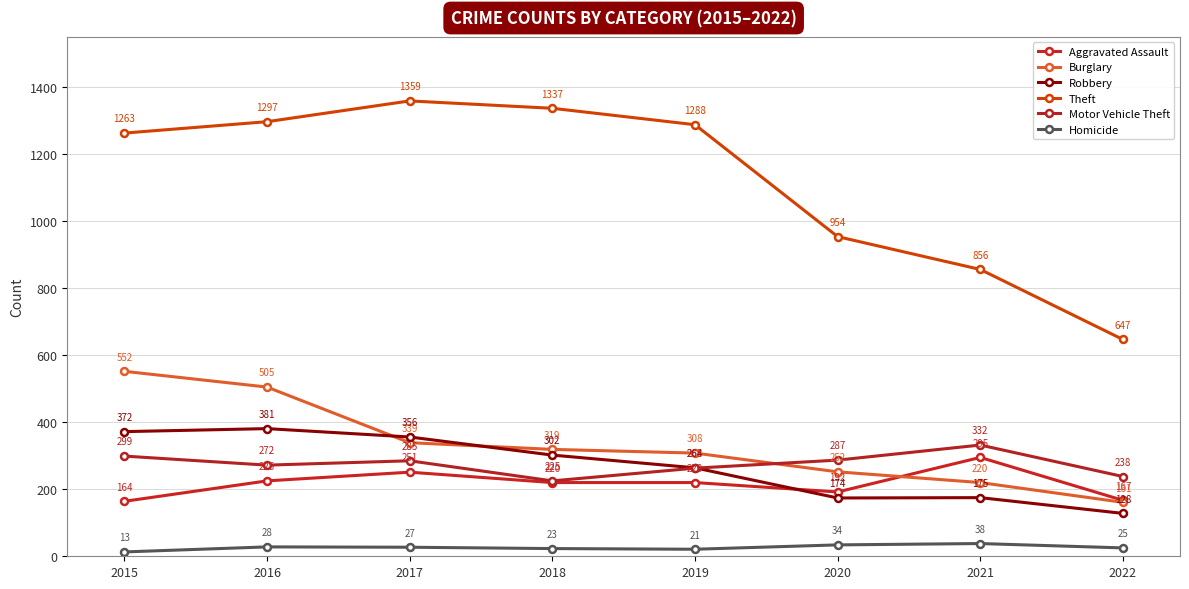

At how many categories does at least one series exceed 463?

8